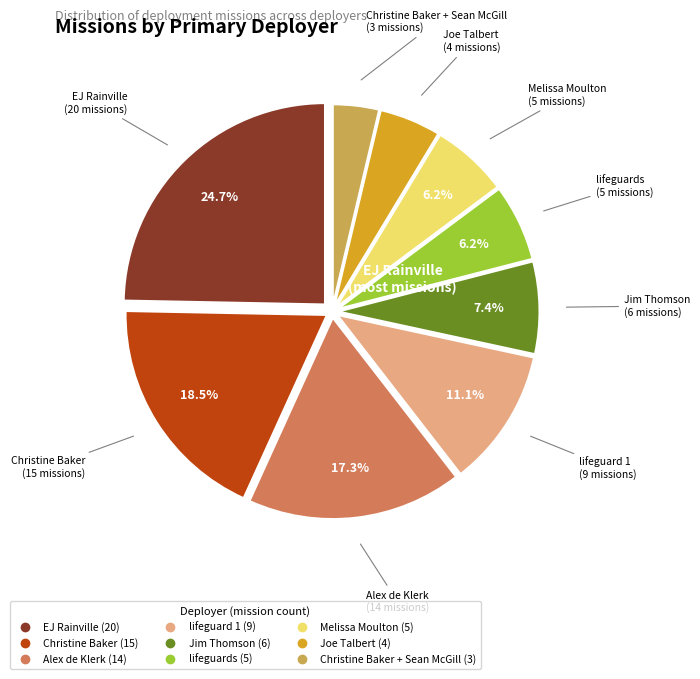

Is there any slice that represents more than half of the pie?

No